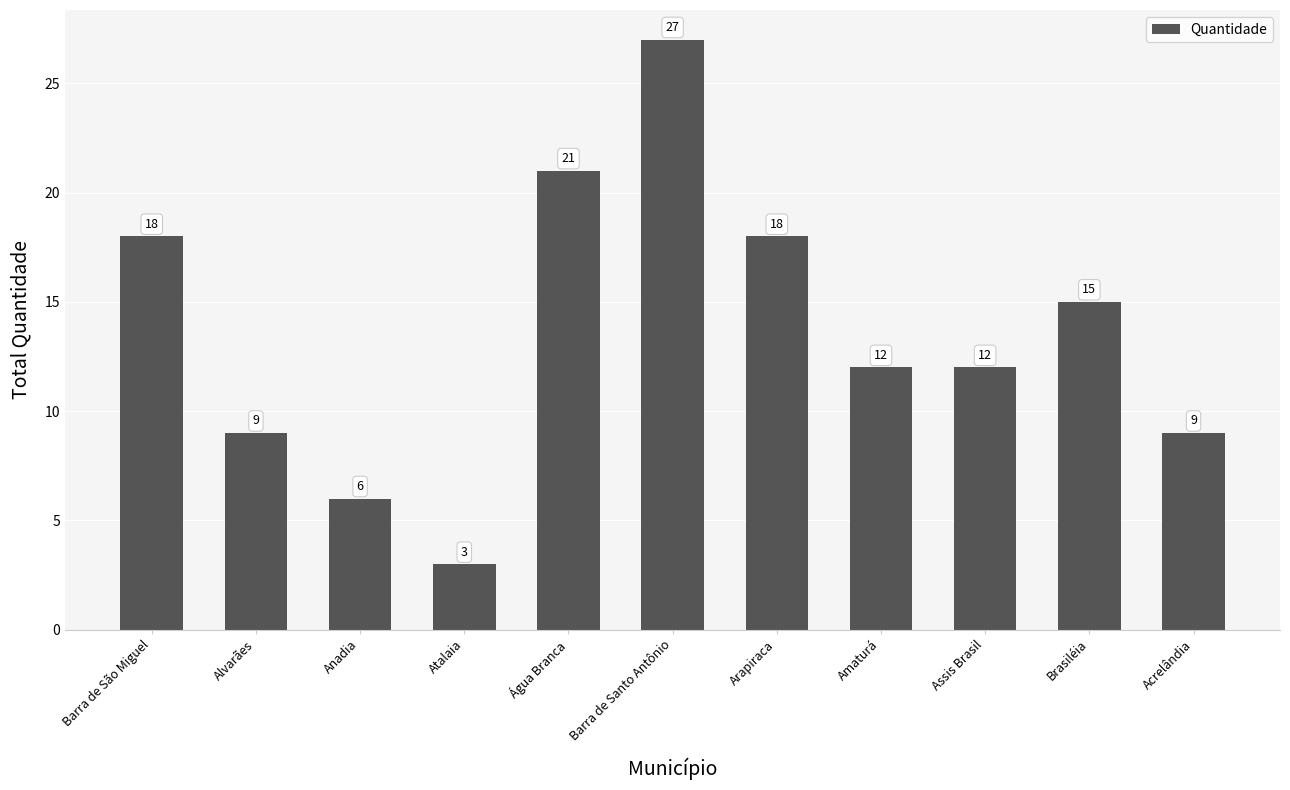

What is the sum of all values?

150